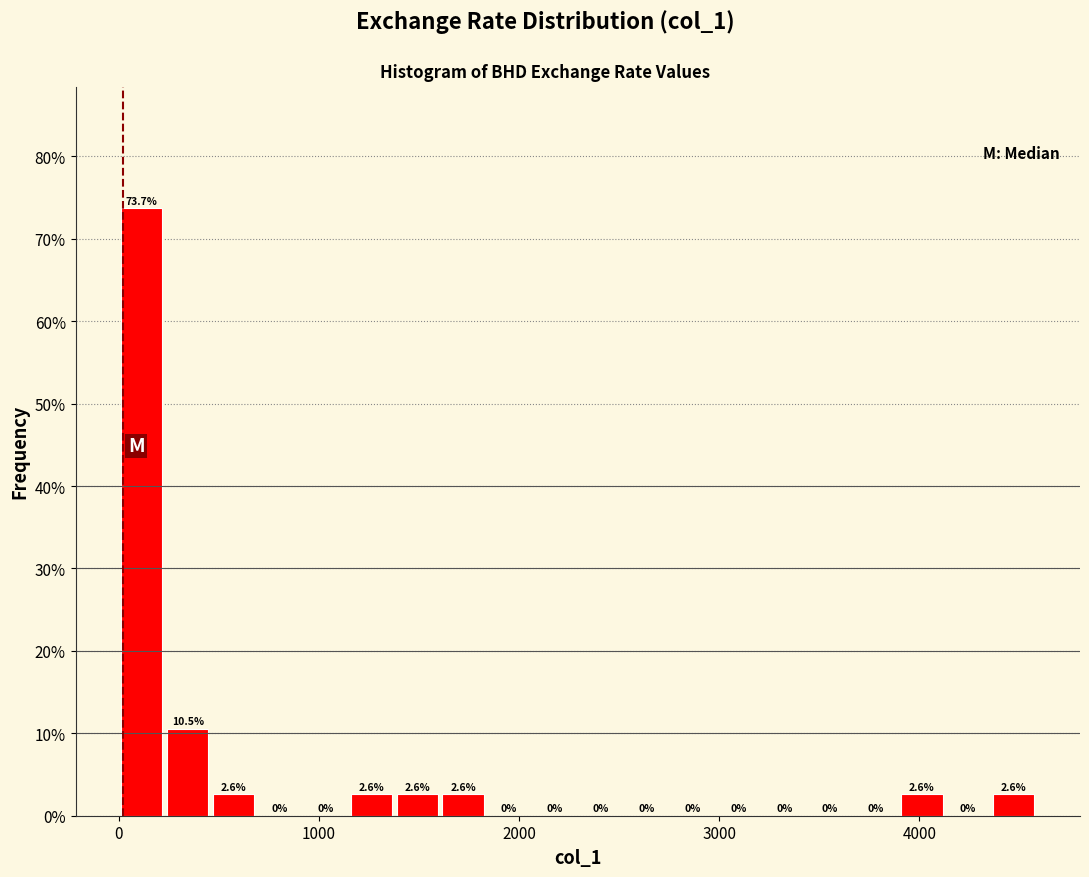

Read against the x-axis, roughly where is the centre of the tallest bar?

100